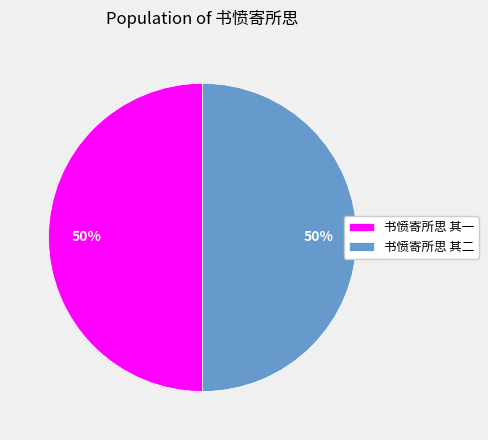

To the nearest percent, what is the average slice percentage?

50%